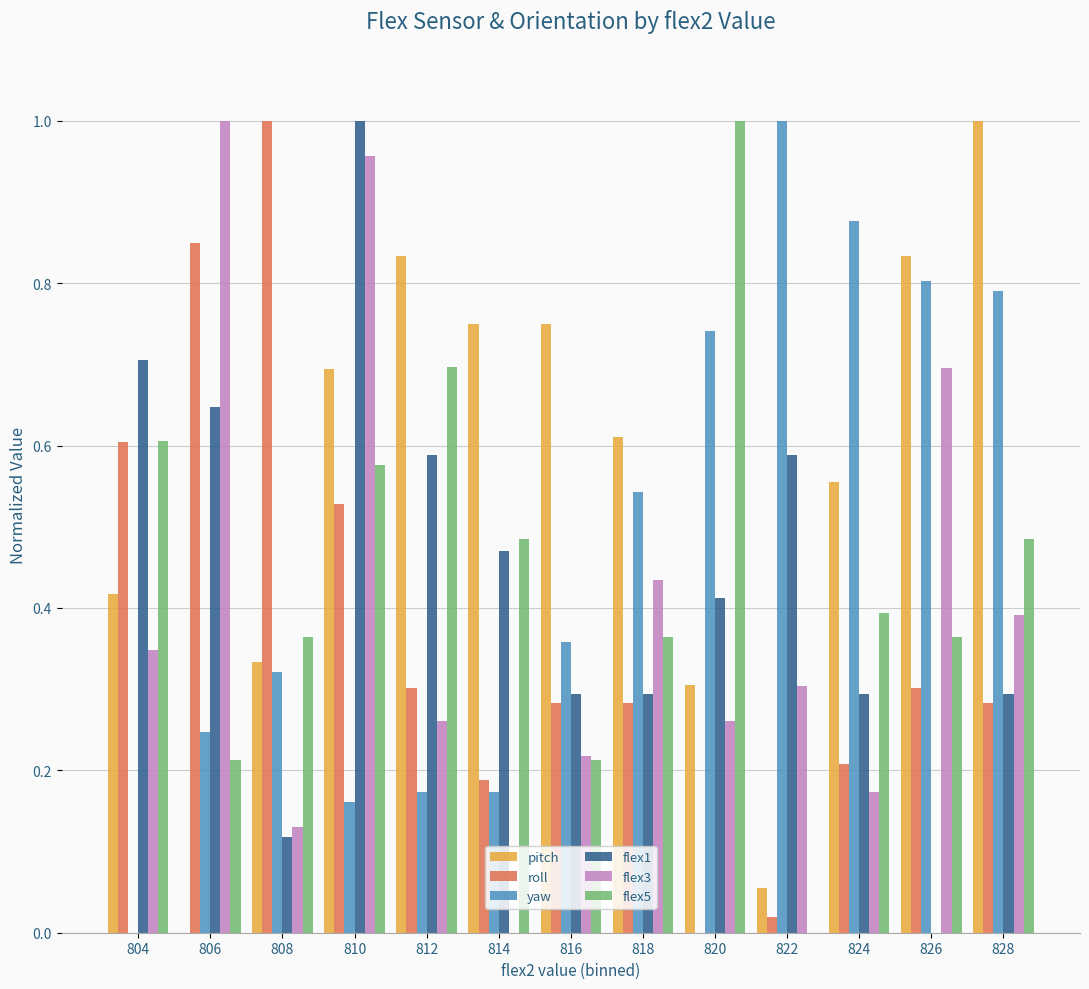

Is the value of roll at 822 greater than the value of flex3 at 820?

No